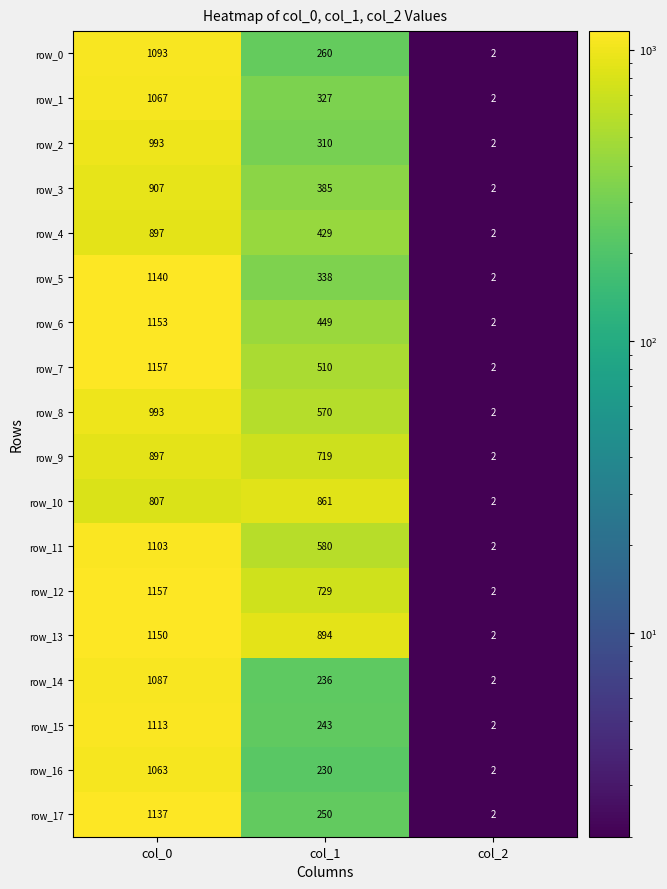

Is the value of row_6 at col_0 greater than the value of row_8 at col_0?

Yes